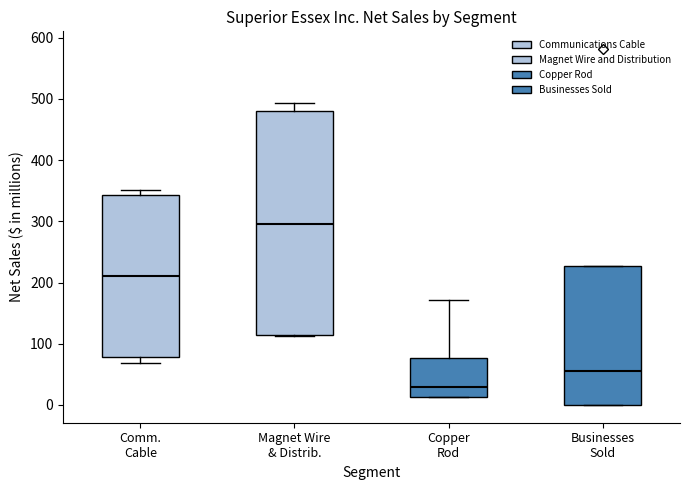

Reading left to right, transcribe this box plot: for each box, give where its median line is, the range the box spans, and where its two whiskers end, as read against the y-axis. The values are not printed on the chart, so give them approximately, as read against the axis.

Comm. Cable: median 210, box 80 to 340, whiskers 70 to 350
Magnet Wire & Distrib.: median 300, box 110 to 480, whiskers 110 to 490
Copper Rod: median 30, box 10 to 80, whiskers 10 to 170
Businesses Sold: median 50, box 0 to 230, whiskers 0 to 230